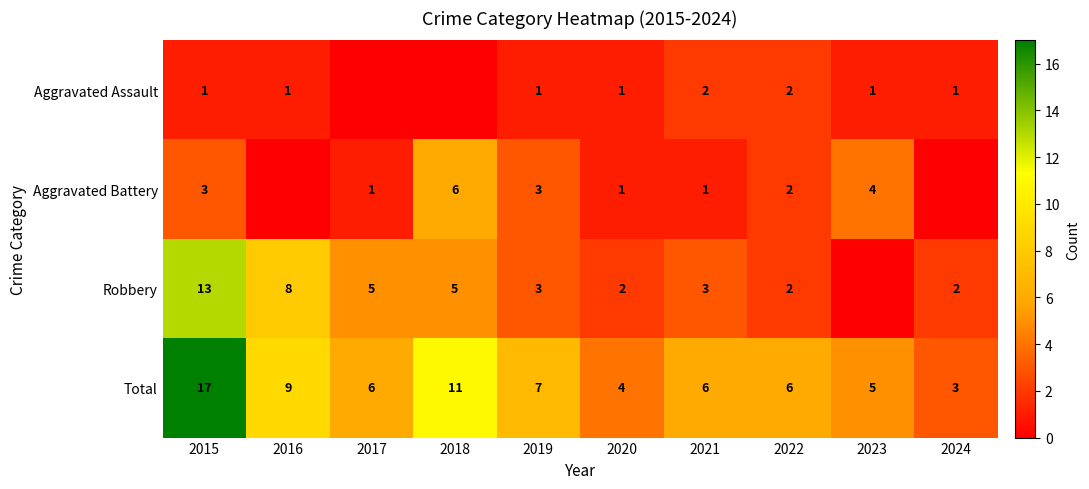

What is the difference between the second highest and minimum values in the Total series?

8